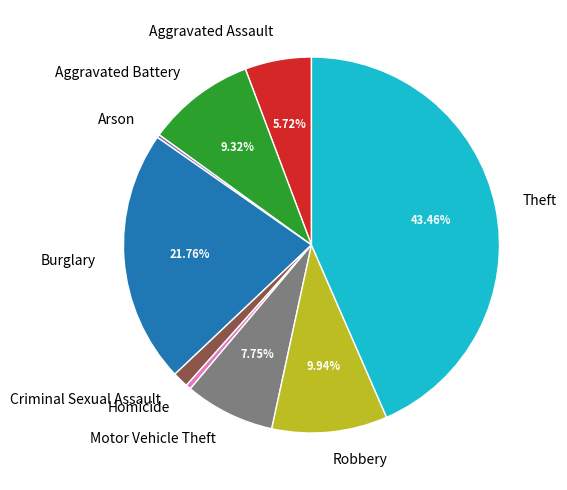

To the nearest percent, what is the difference between the largest and smallest slice percentages?

43%